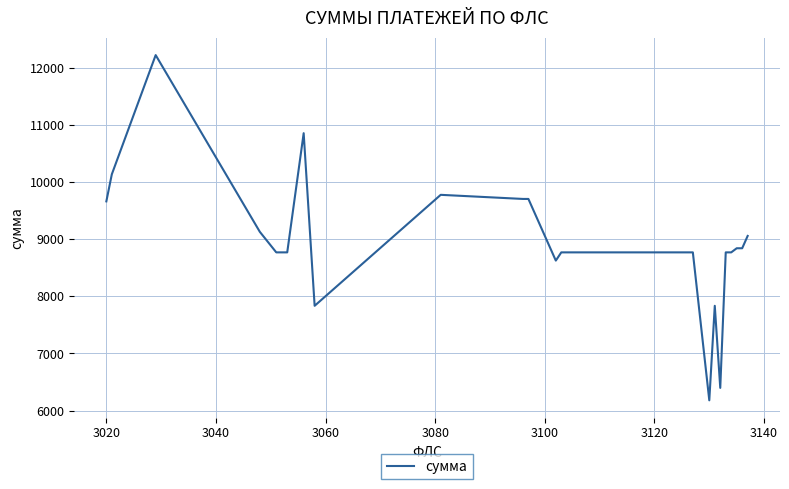

What is the difference between the maximum and minimum values?

6037.2